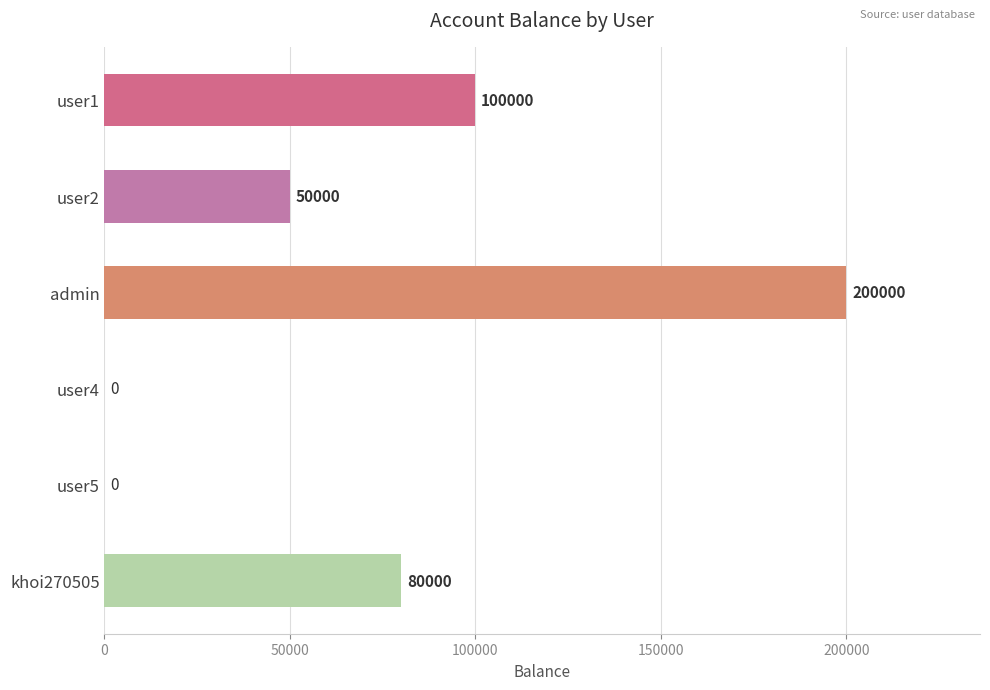

Which label corresponds to the largest value in the chart?

admin